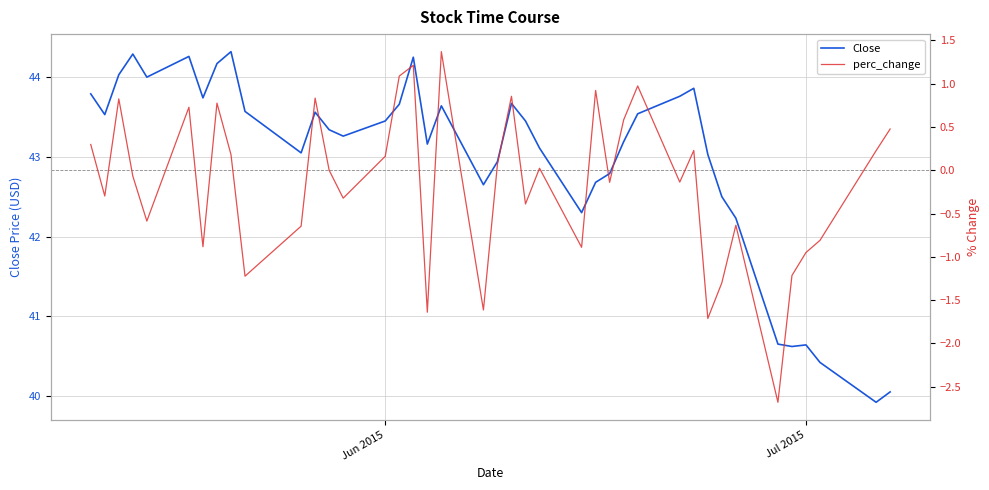

True or false: perc_change and Close intersect in this chart.

False